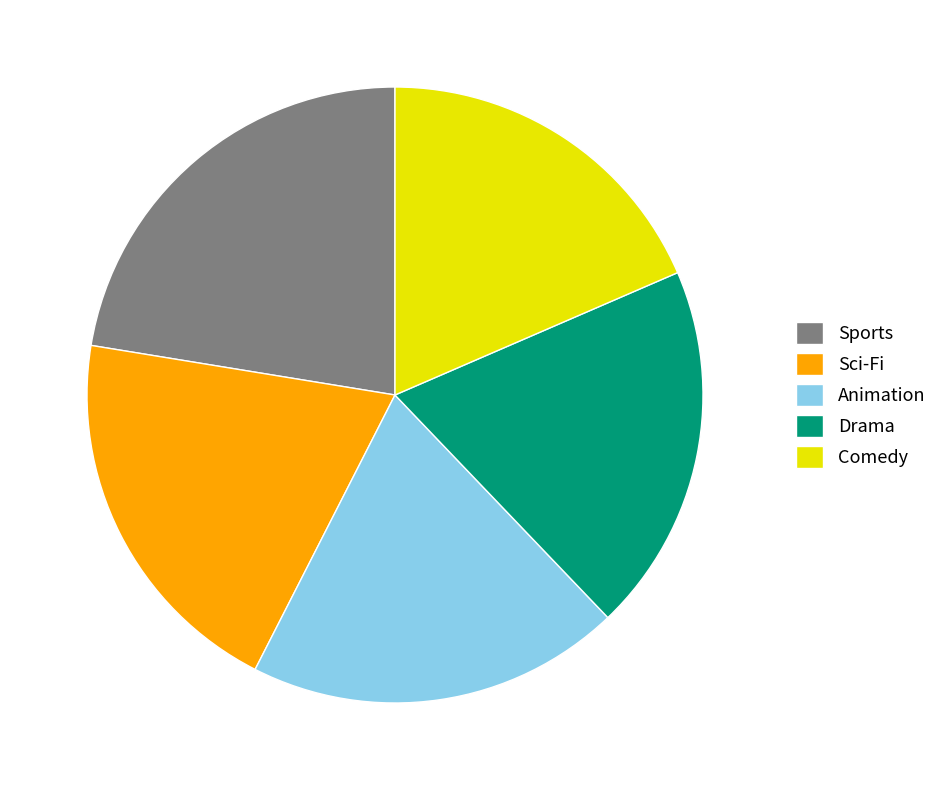

What is the largest slice in the pie chart?

Sports